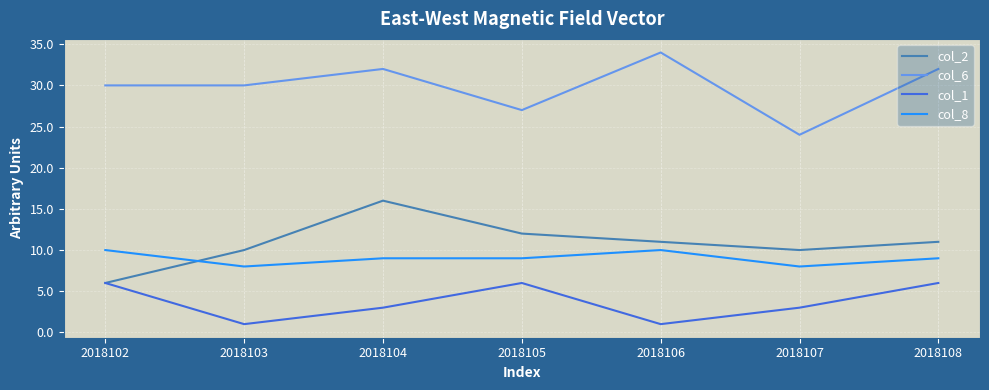

Read the col_1 value at 2018106.

1